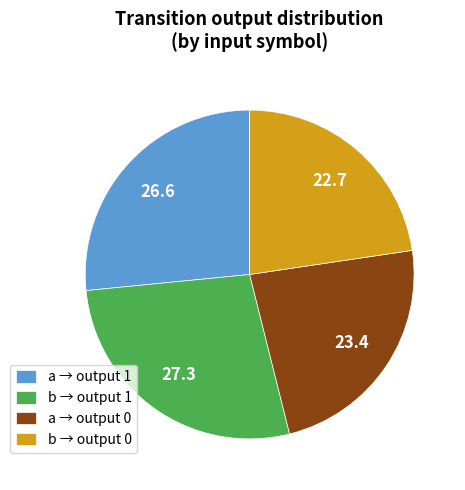

Do b → output 1 and a → output 0 together represent more than half of the pie?

Yes